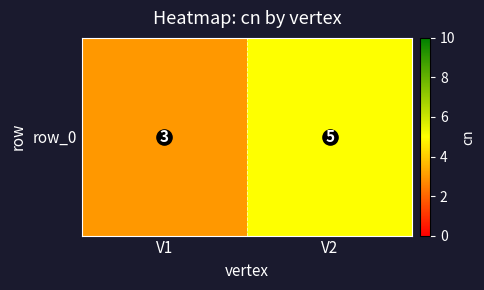

Where is the data nearest to the value 4?

V1